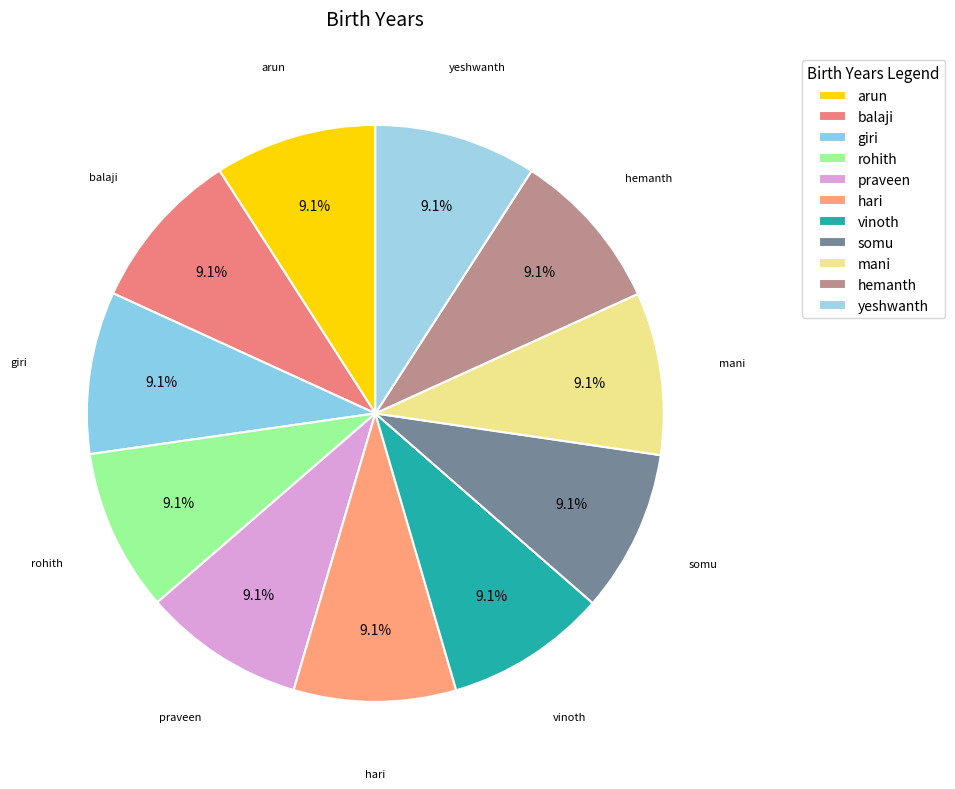

Does vinoth account for over 50% of the chart?

No